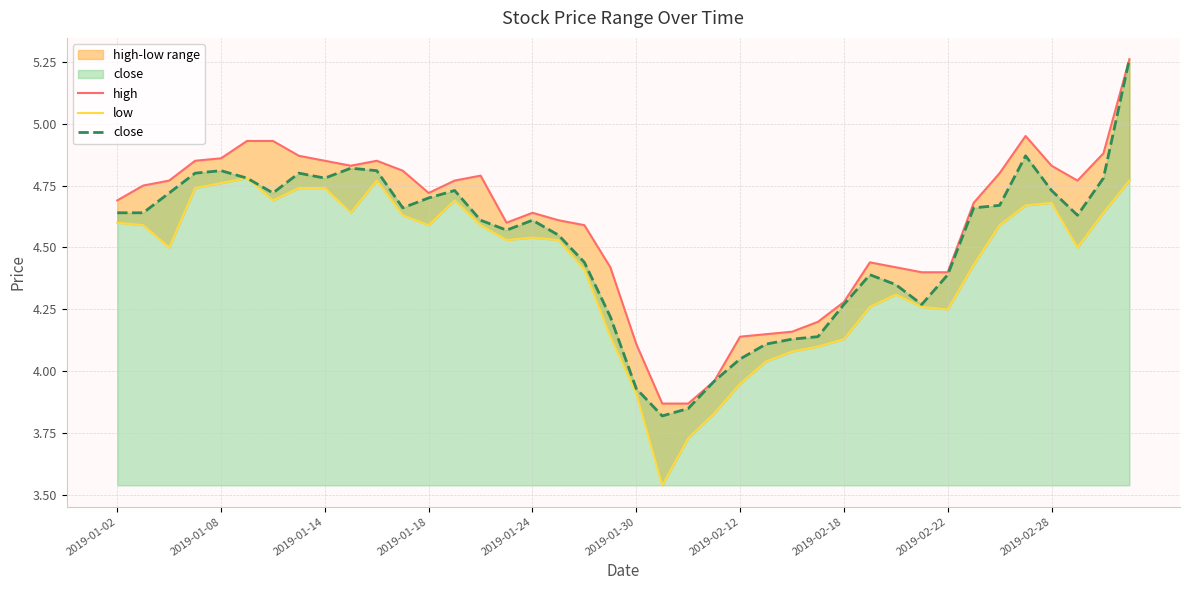

How many interior local peaks does the close series have?

7